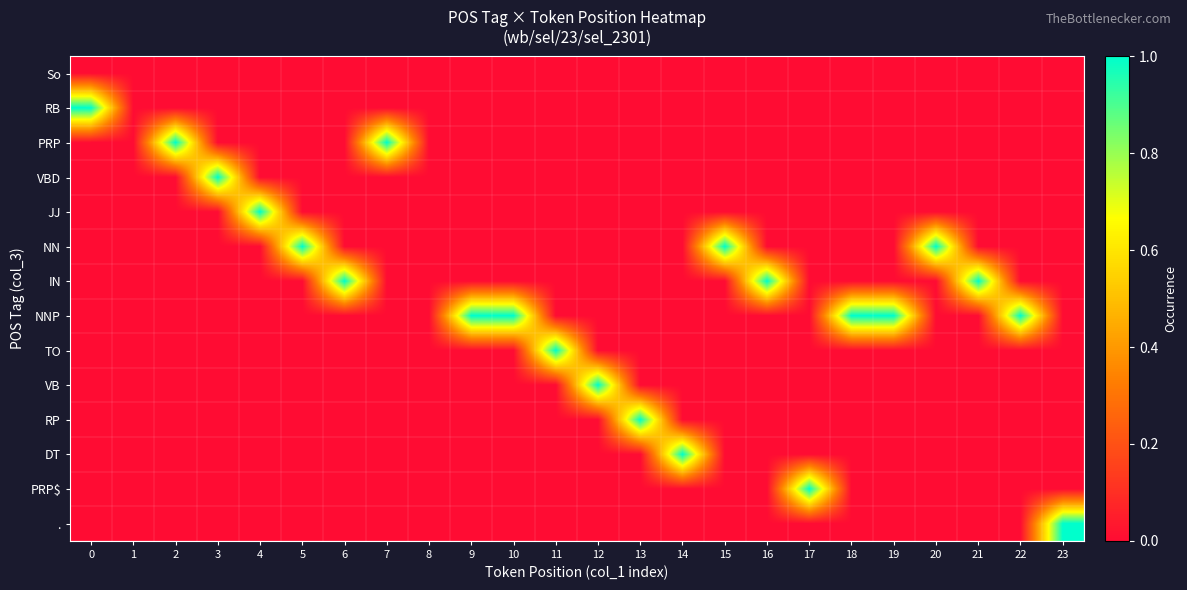

What is the total value across all series at 5?

1